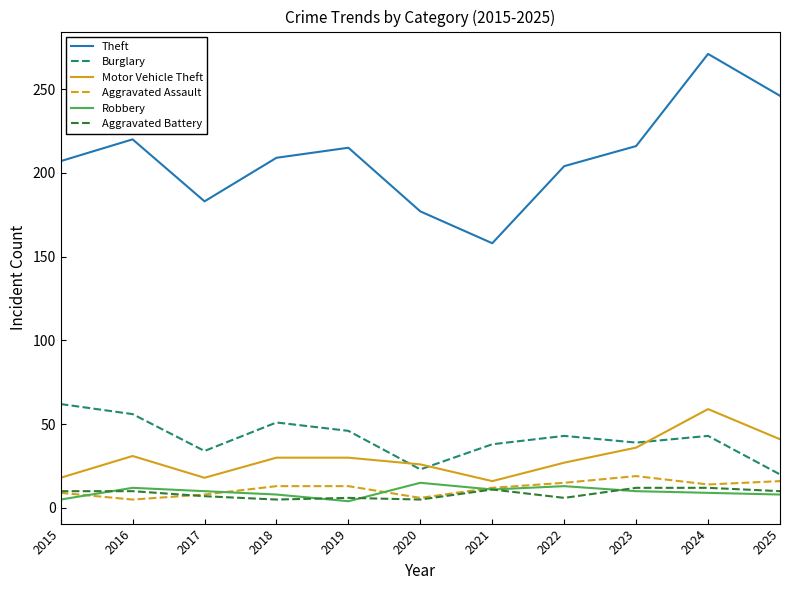

What are all the series names shown in the legend?

Theft, Burglary, Motor Vehicle Theft, Aggravated Assault, Robbery, Aggravated Battery